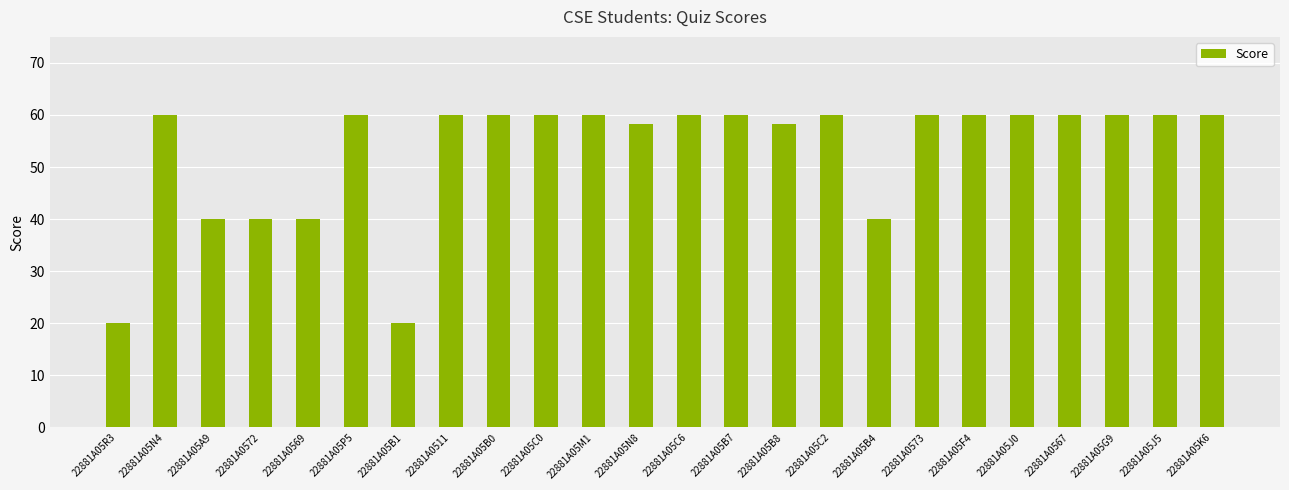

What is the smallest value displayed?

20.0